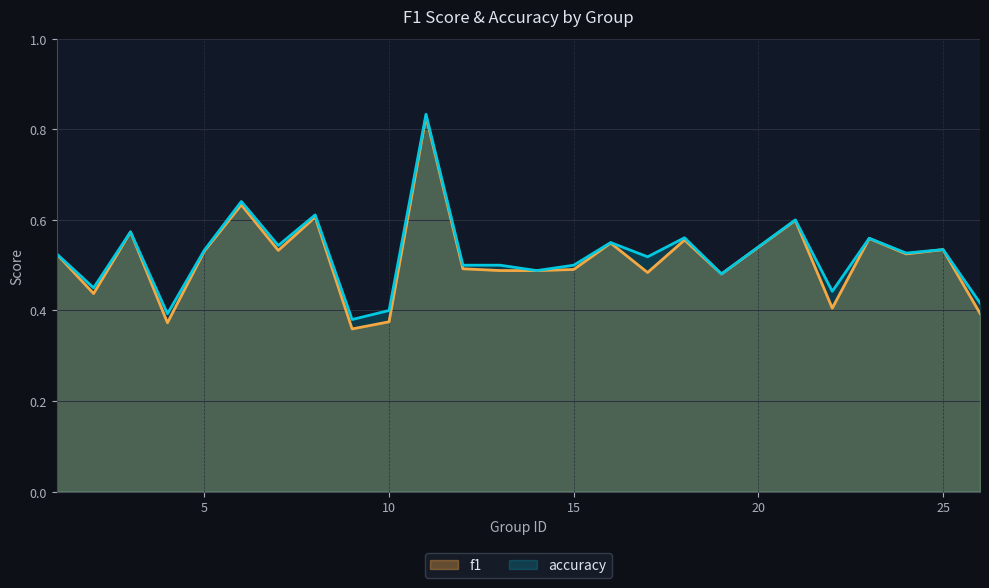

True or false: f1 has more than 1 interior local peaks.

True